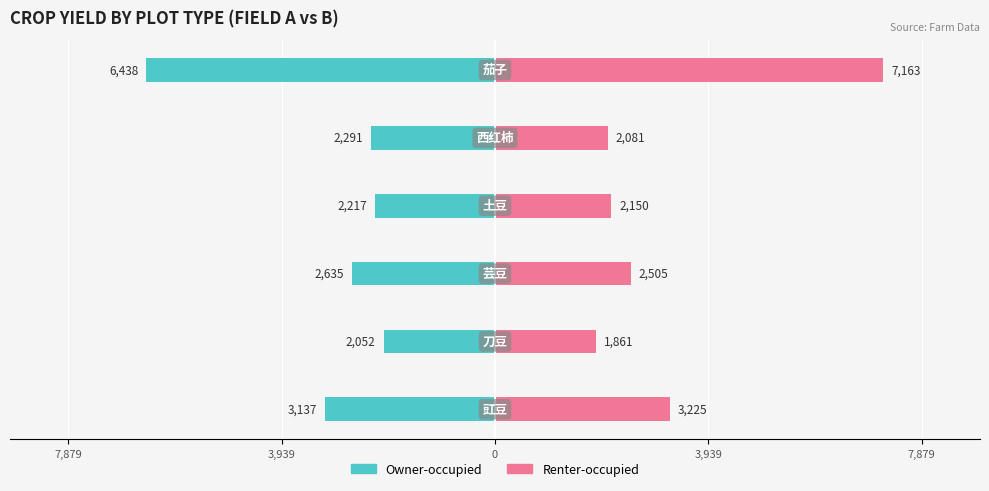

What is the difference between the second highest and second lowest values in the Renter-occupied series?

1144.2